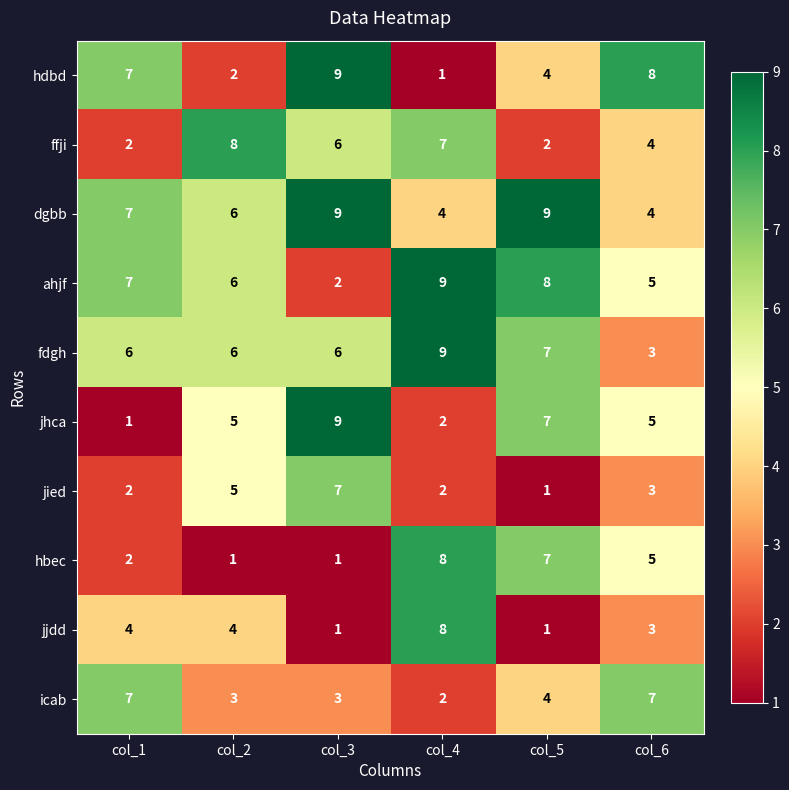

What value does the ahjf series have at col_6?

5